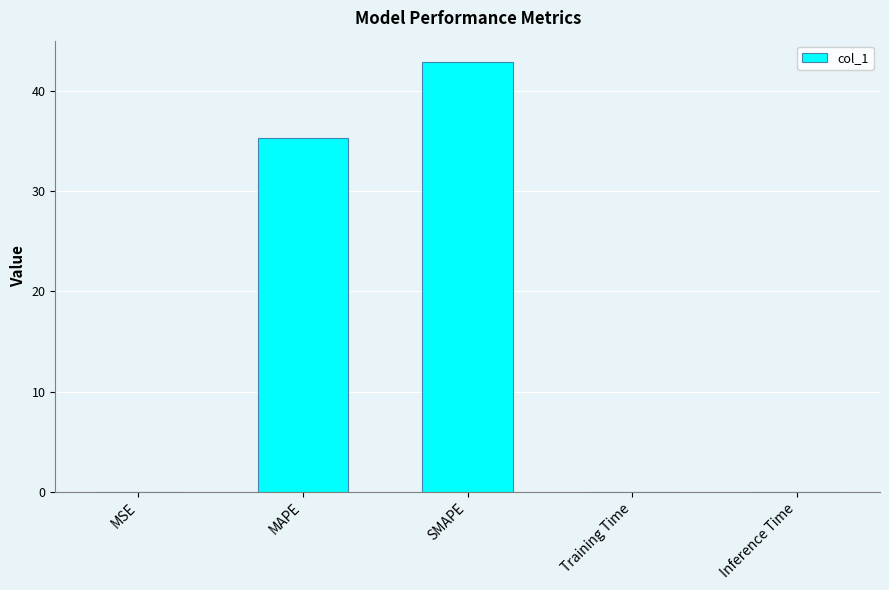

Count the number of data series in this chart.

1